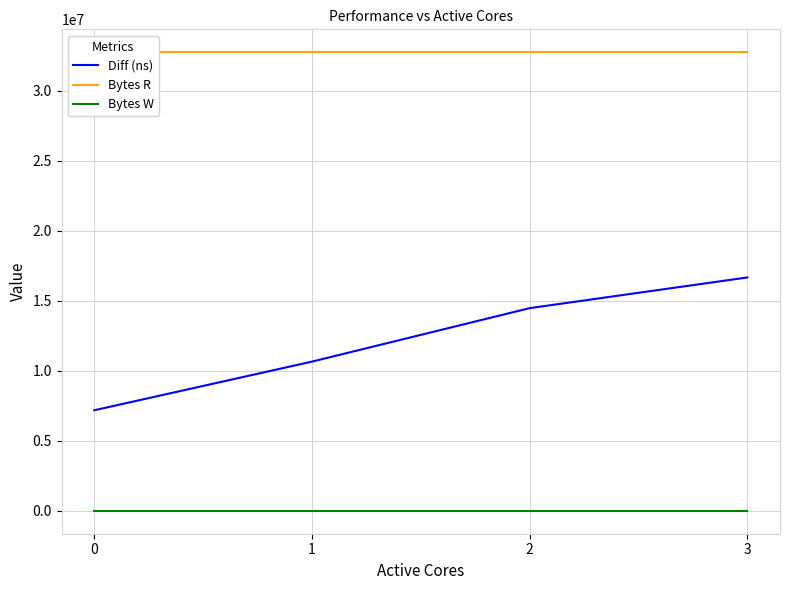

True or false: Bytes R and Bytes W intersect in this chart.

False